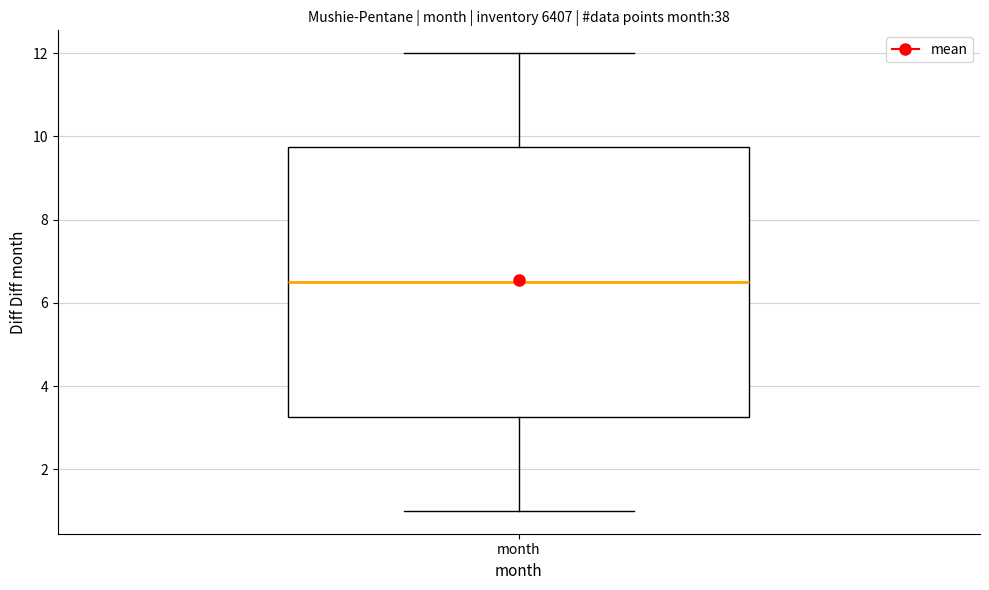

Where does the upper whisker of the box for month end on the y-axis? The values are not printed on the chart, so give them approximately, as read against the axis.

12.0